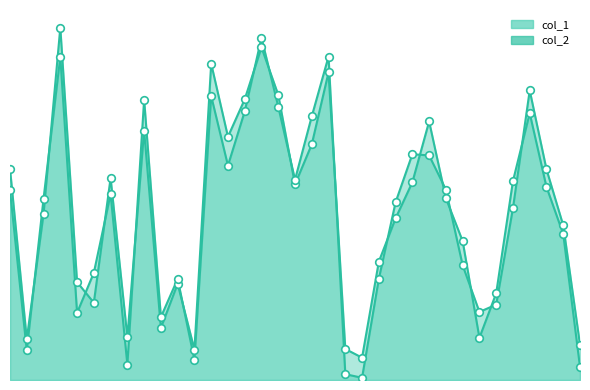

Which series has the widest spread of Y values?

col_2